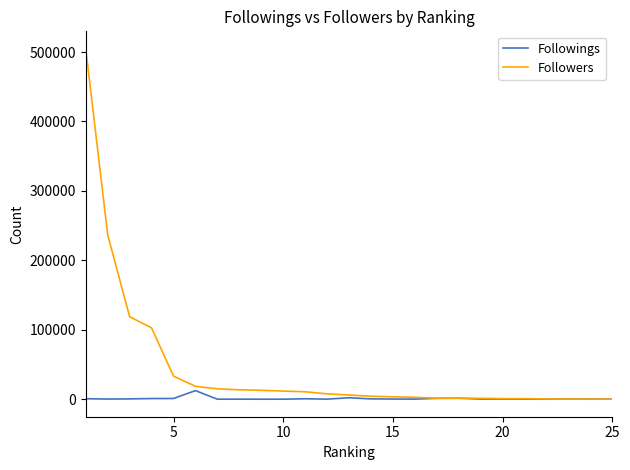

What is the lowest value of the Followings series?

22